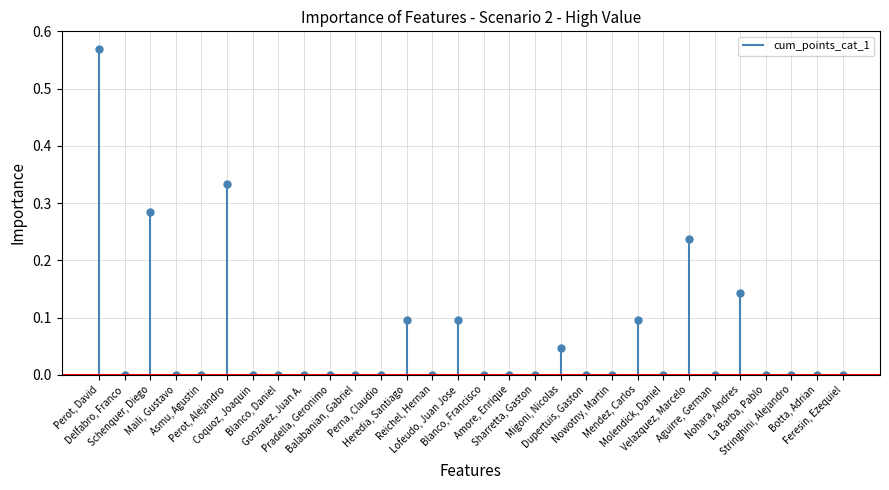

What is the change in value from Amore, Enrique to Mendez, Carlos?

+0.1